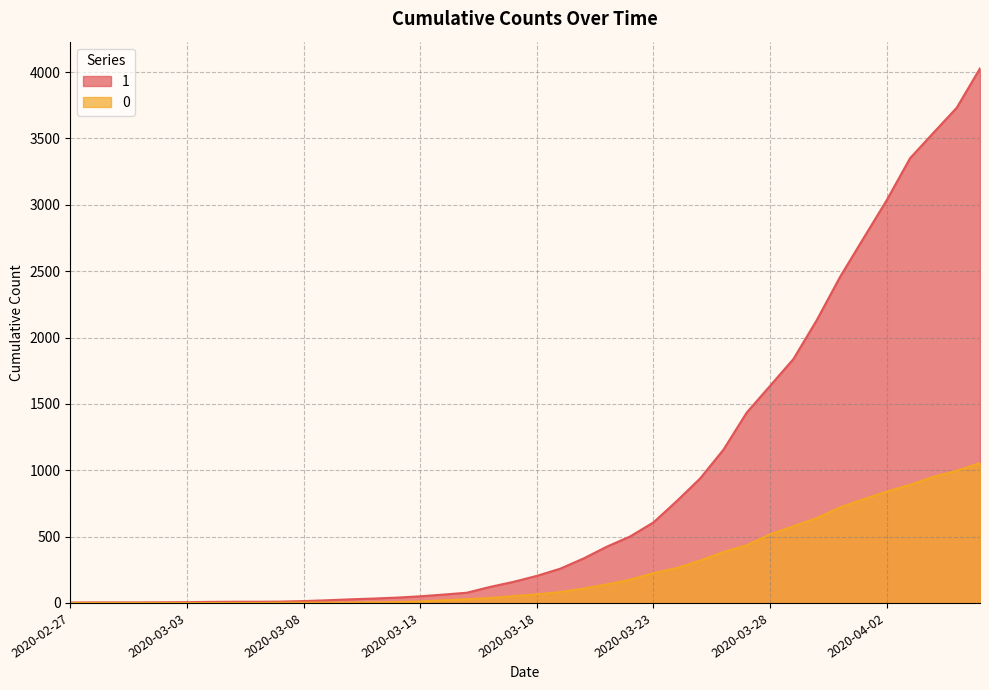

What is the maximum value for 1?

4028